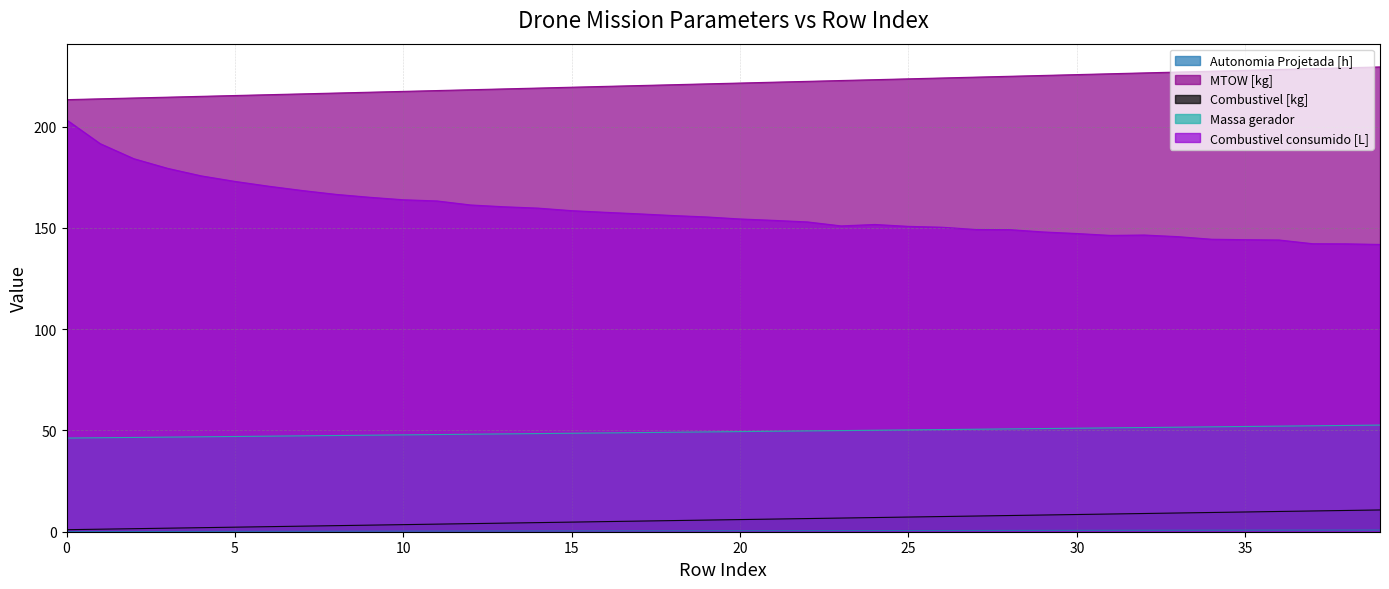

Which series changed the most between 1 and 3?

Combustivel consumido [L]